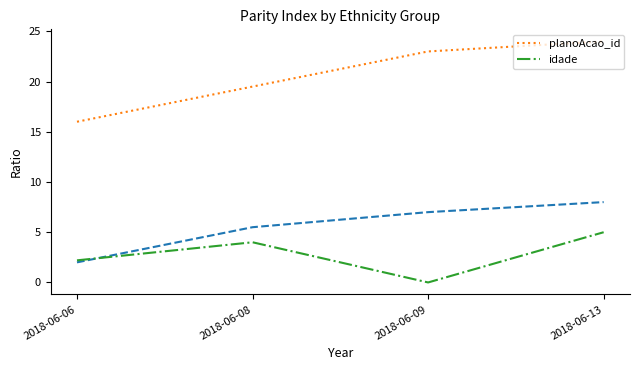

Is the value of planoAcao_id at 2018-06-06 greater than the value of idade at 2018-06-09?

Yes